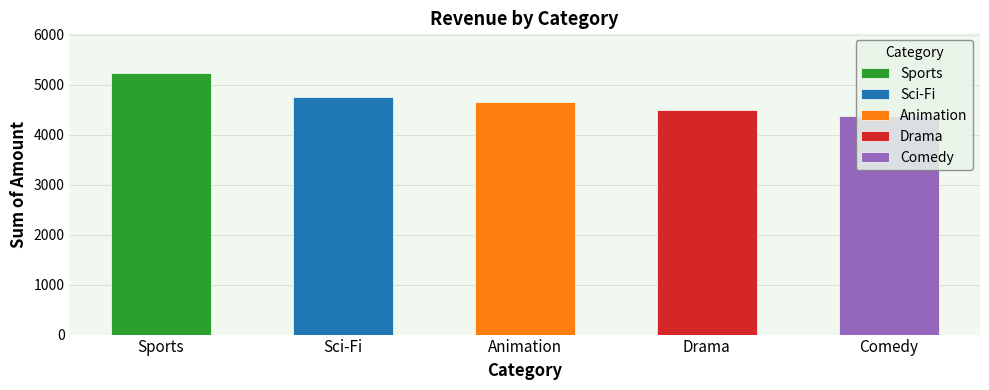

Reading left to right, extract all data points from this chart.

5245.3	4757.0	4656.3	4495.6	4383.6